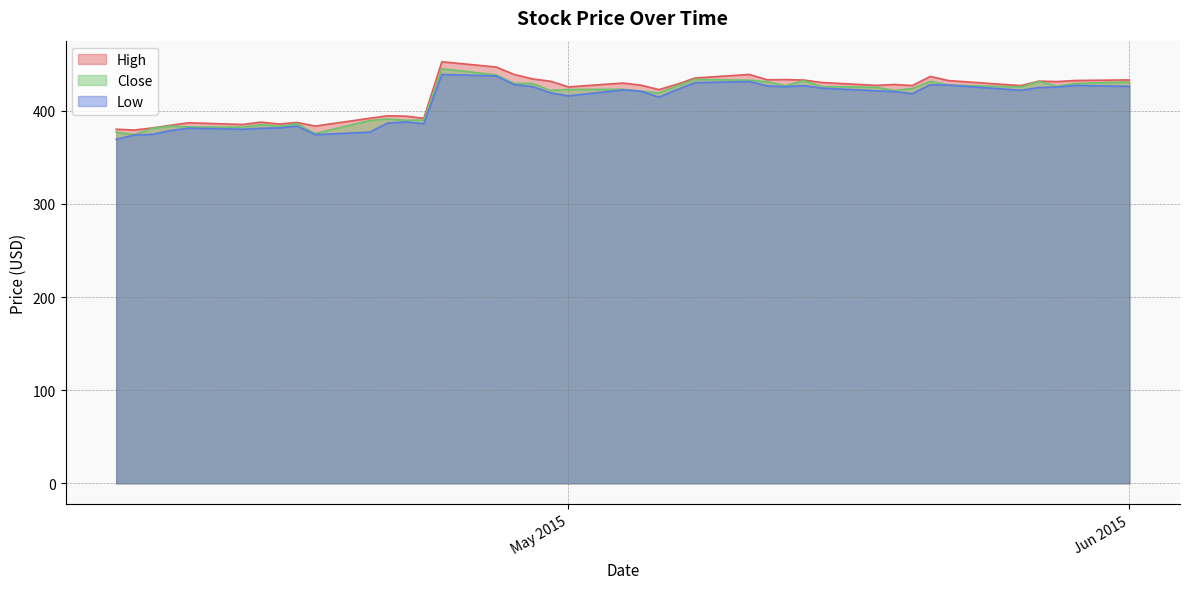

Does the chart display data point markers on the line(s)?

No